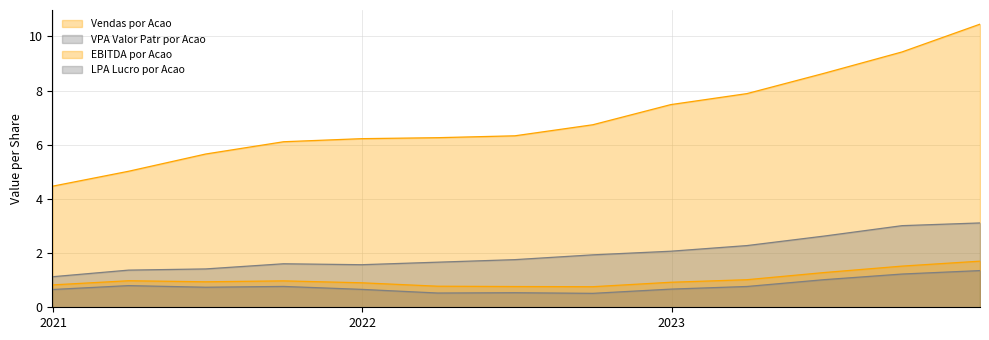

What is the lowest value of the EBITDA por Acao series?

0.8